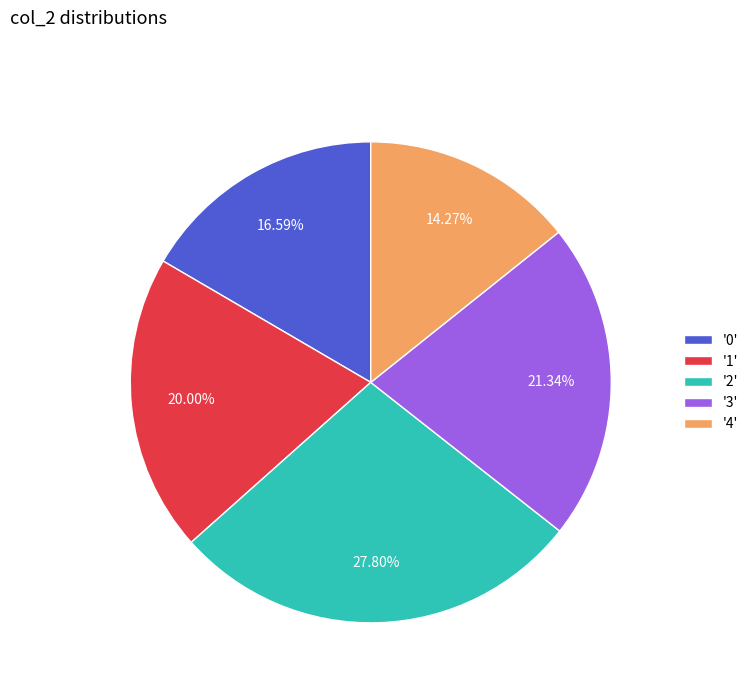

Is the sum of '0' and '4' greater than half?

No